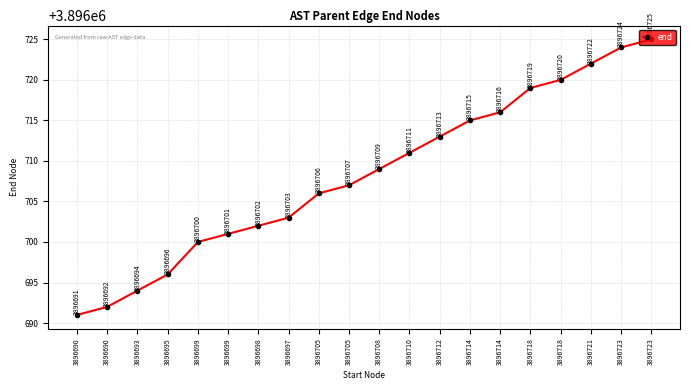

Rank the categories by value from lowest to highest.

3896690, 3896690, 3896693, 3896695, 3896699, 3896699, 3896698, 3896697, 3896705, 3896705, 3896708, 3896710, 3896712, 3896714, 3896714, 3896718, 3896718, 3896721, 3896723, 3896723